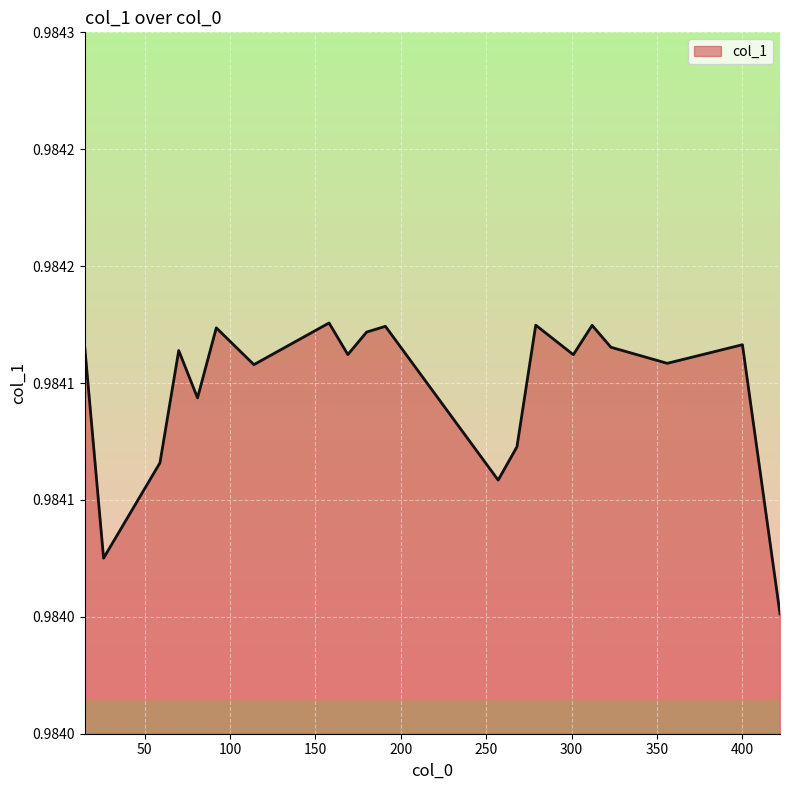

At which category does the data reach its first local peak?

70